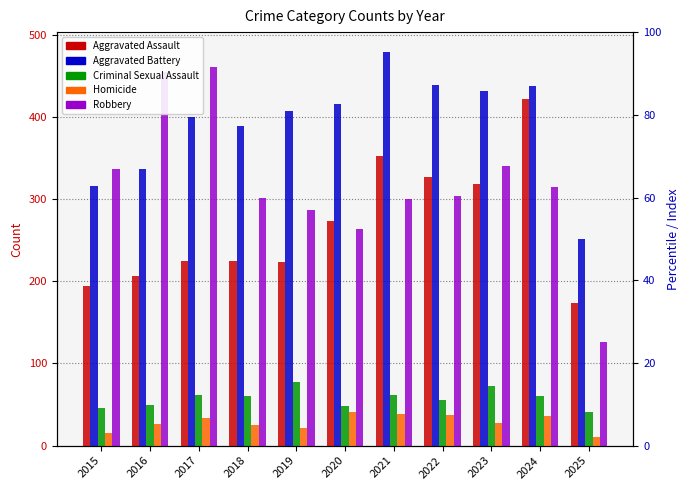

Rank the series by their maximum value, from highest to lowest.

Aggravated Battery, Robbery, Aggravated Assault, Criminal Sexual Assault, Homicide